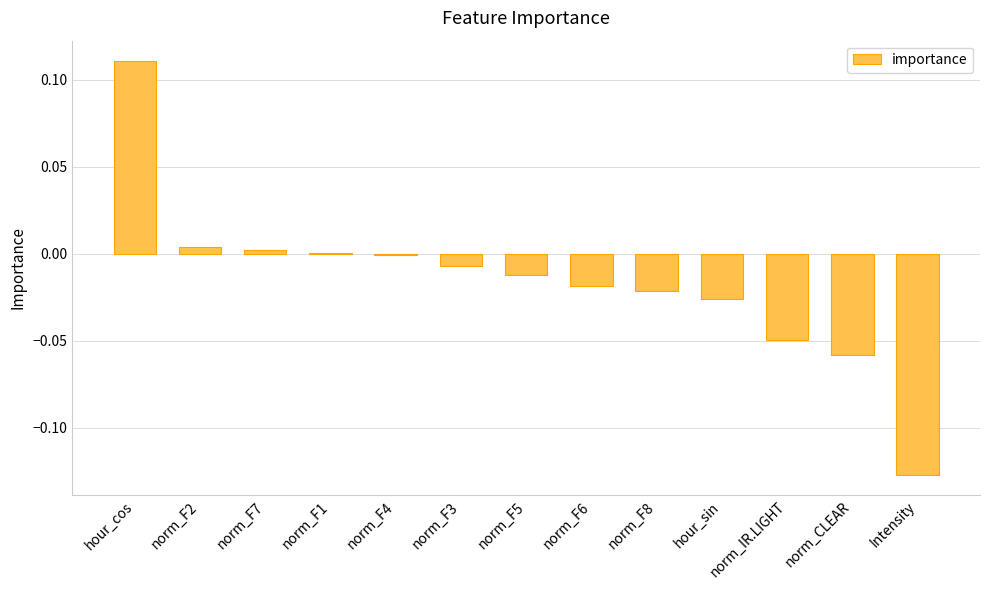

Which label corresponds to the largest value in the chart?

hour_cos